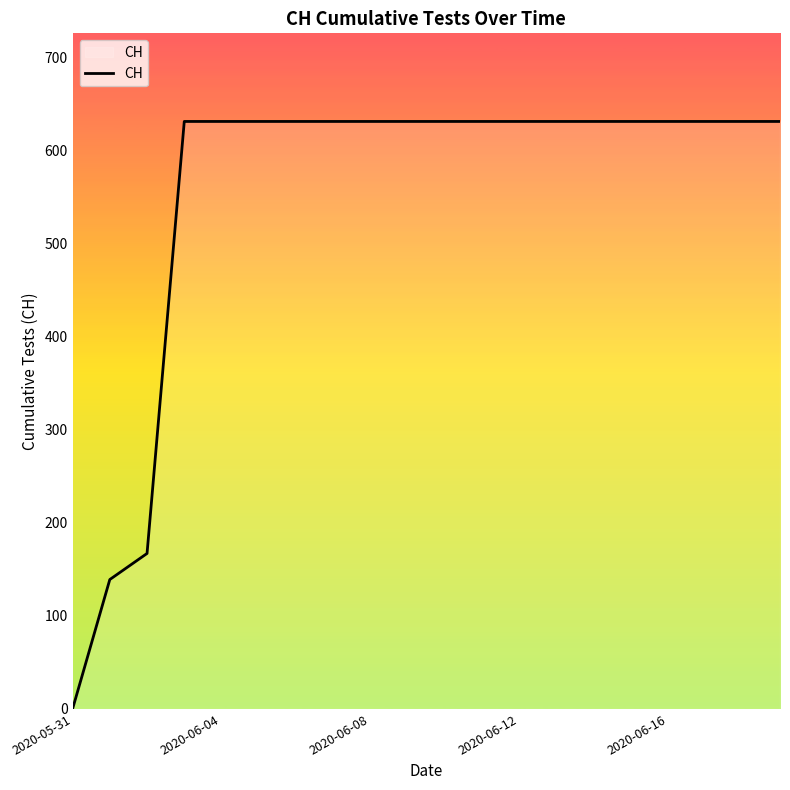

What is the difference between the maximum and minimum values?

631